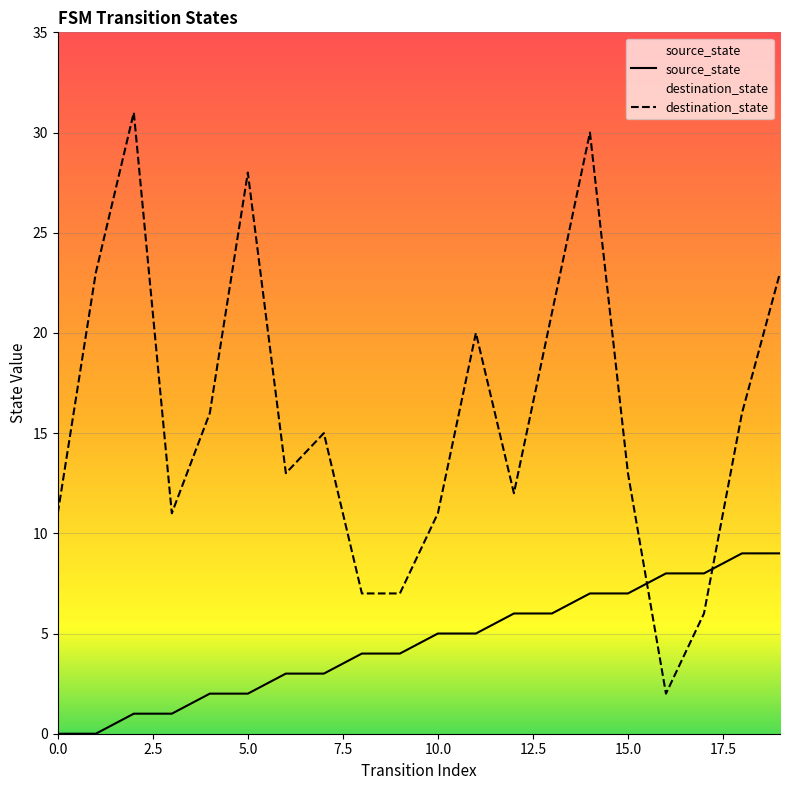

Where is destination_state nearest to the value 16?

4